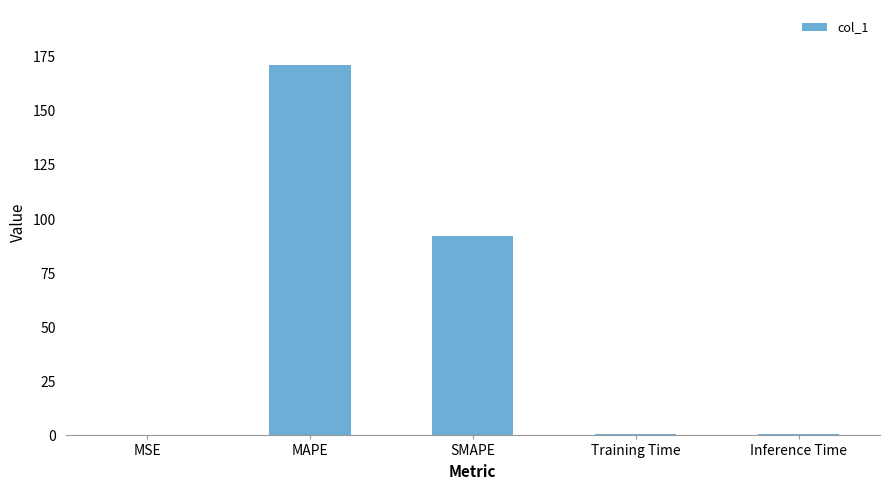

What is the approximate value at MAPE?

171.0